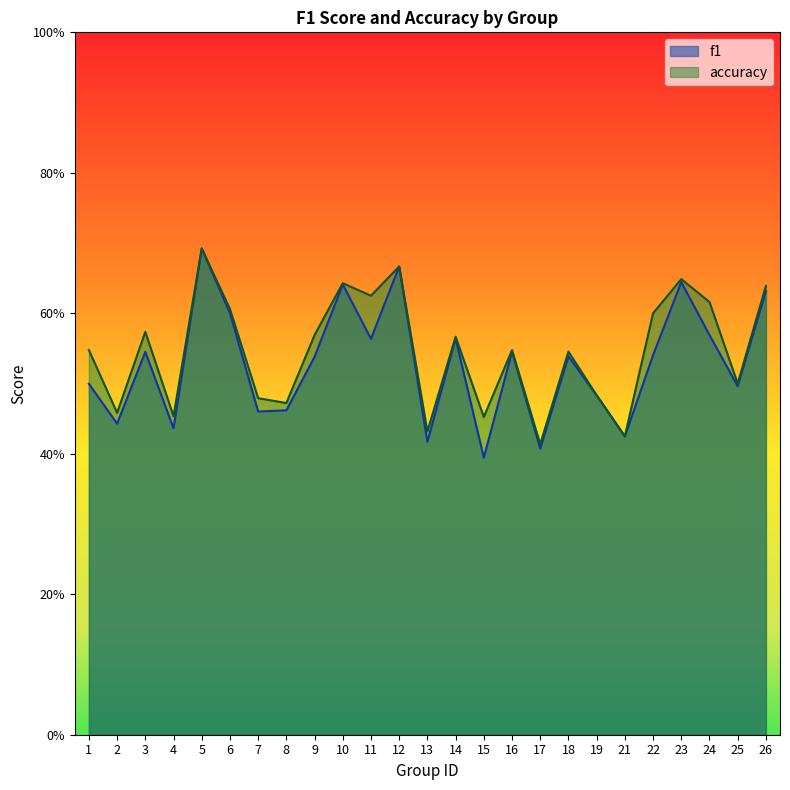

Which series has the largest total across all categories?

accuracy